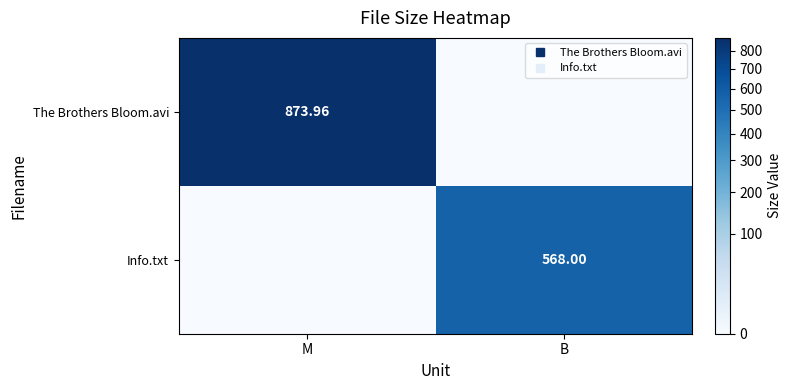

Is the value of The Brothers Bloom.avi at B greater than the value of Info.txt at M?

No